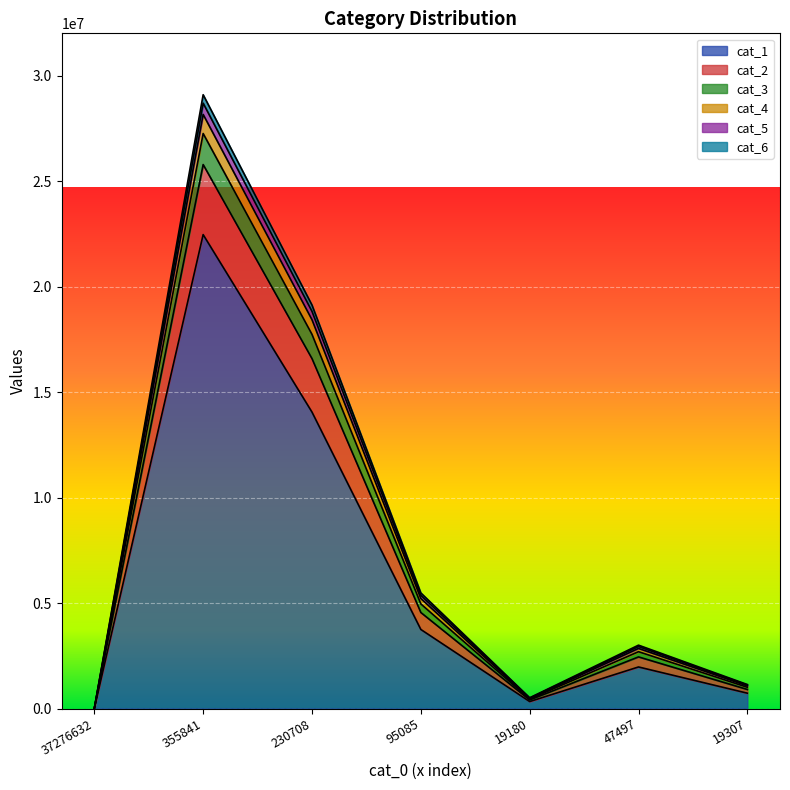

In cat_1, how many points are lower than both neighbors (excluding endpoints)?

1